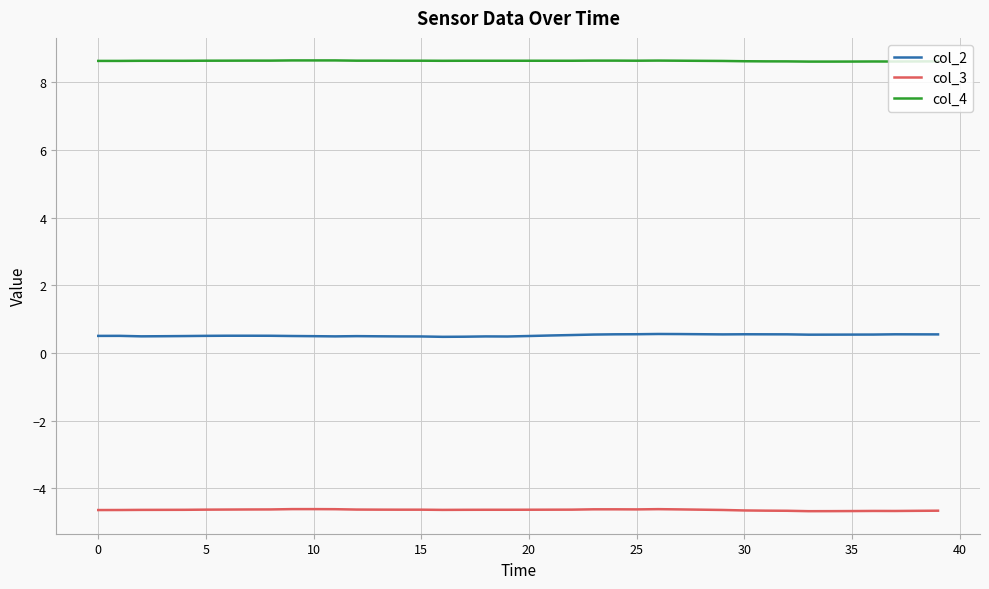

True or false: col_4 and col_2 intersect in this chart.

False